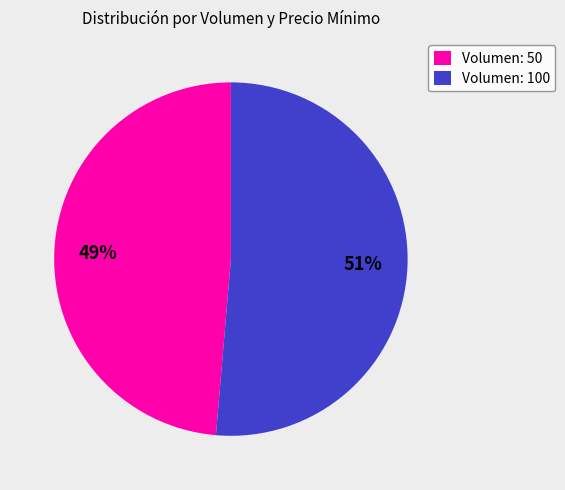

Is the sum of Volumen: 100 and Volumen: 50 greater than half?

Yes